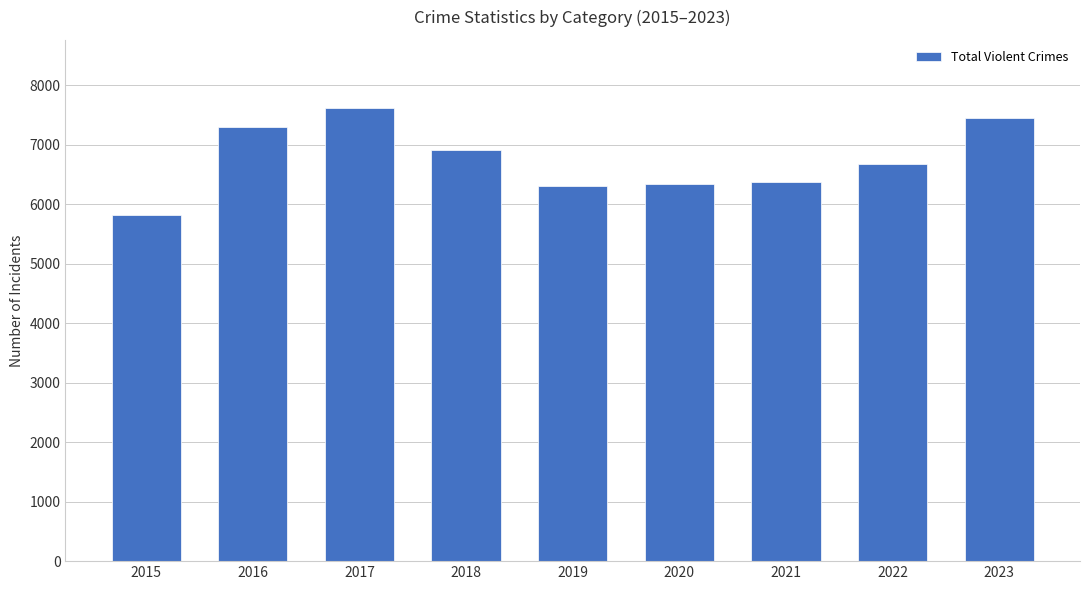

Which category has the highest value across all series?

2017